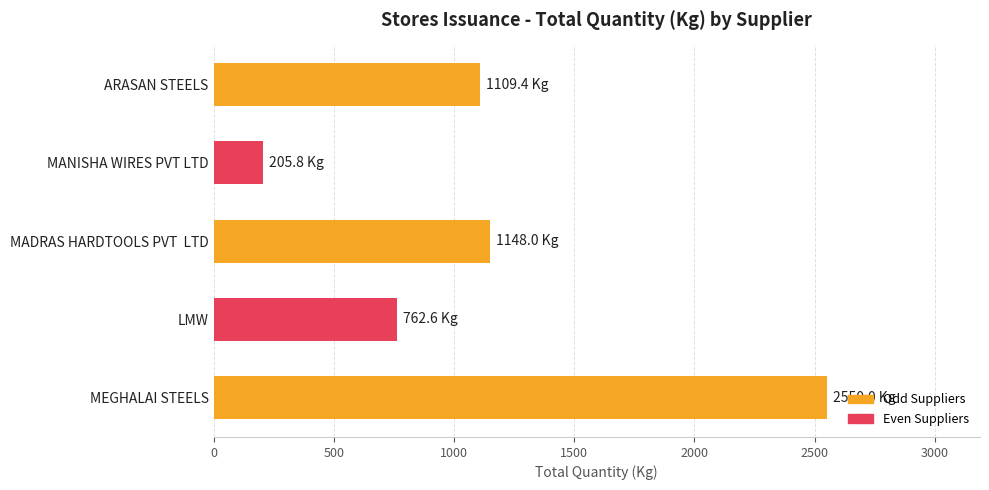

How many bars are there in total?

5